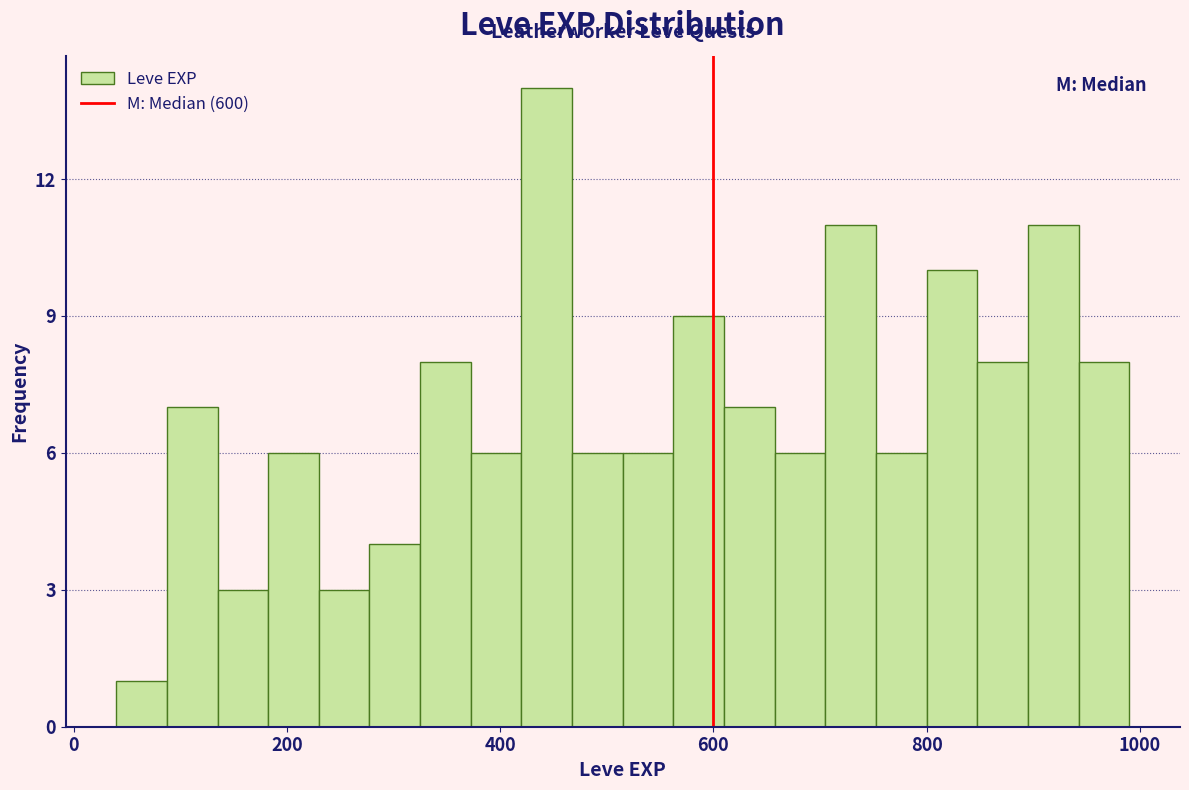

Read against the x-axis, roughly where is the centre of the tallest bar?

440